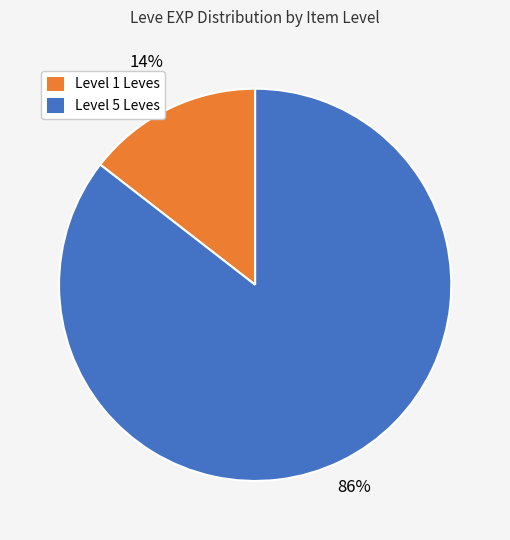

Rank the categories by value from highest to lowest.

Level 5 Leves, Level 1 Leves